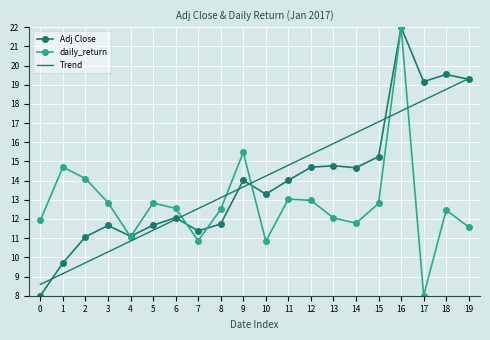

How many series are shown in this chart?

3